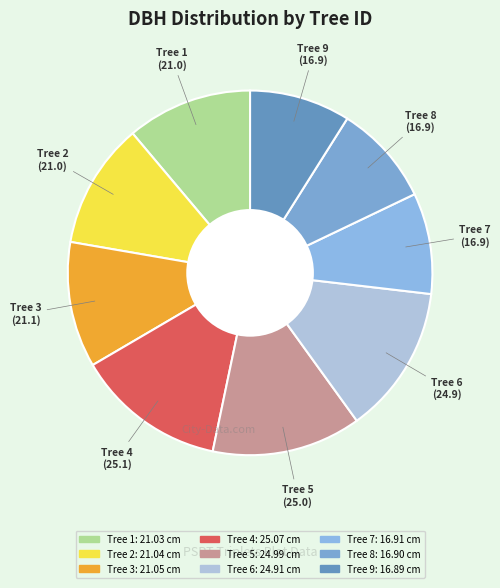

Is it true that Tree 2 is 1% of the pie?

False